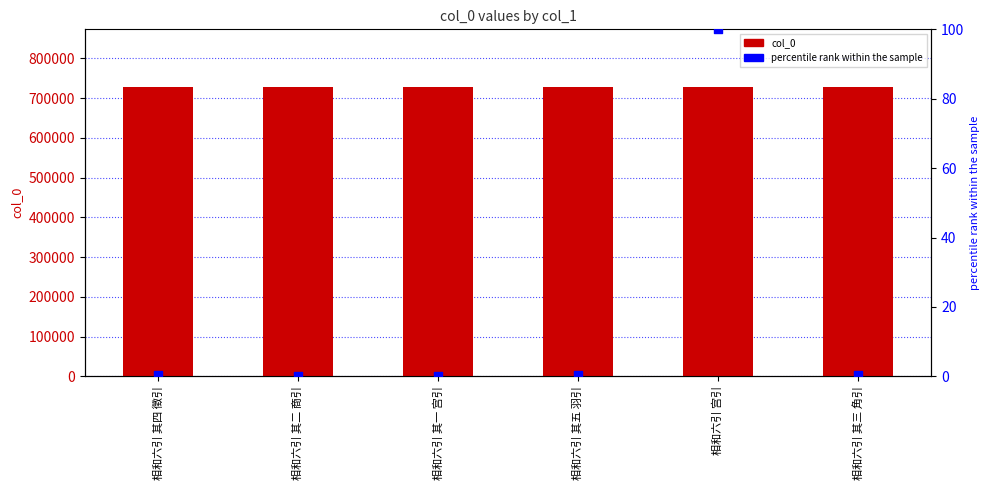

At which category is the sum across all series the highest?

相和六引 宫引